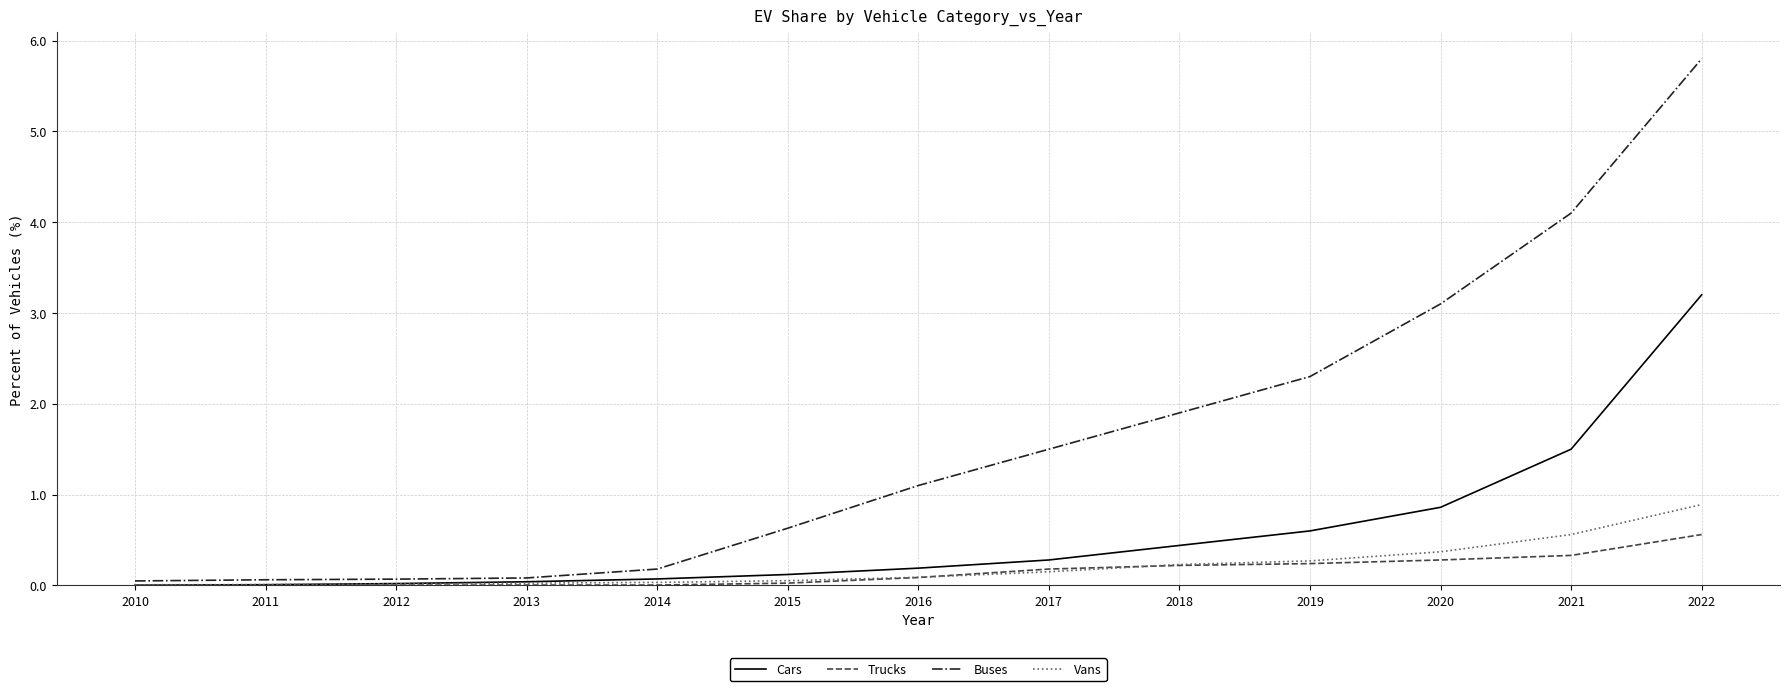

How many values in the Buses series are below 1?

6